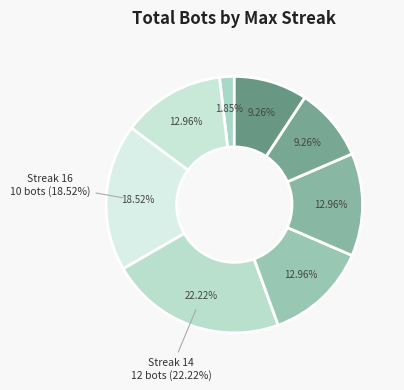

How many slices are in this pie chart?

8